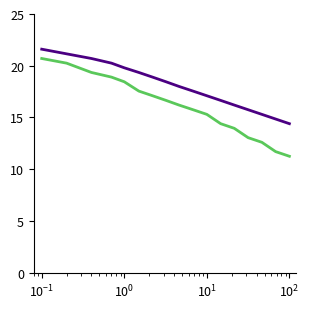

Does the chart have visible grid lines?

No